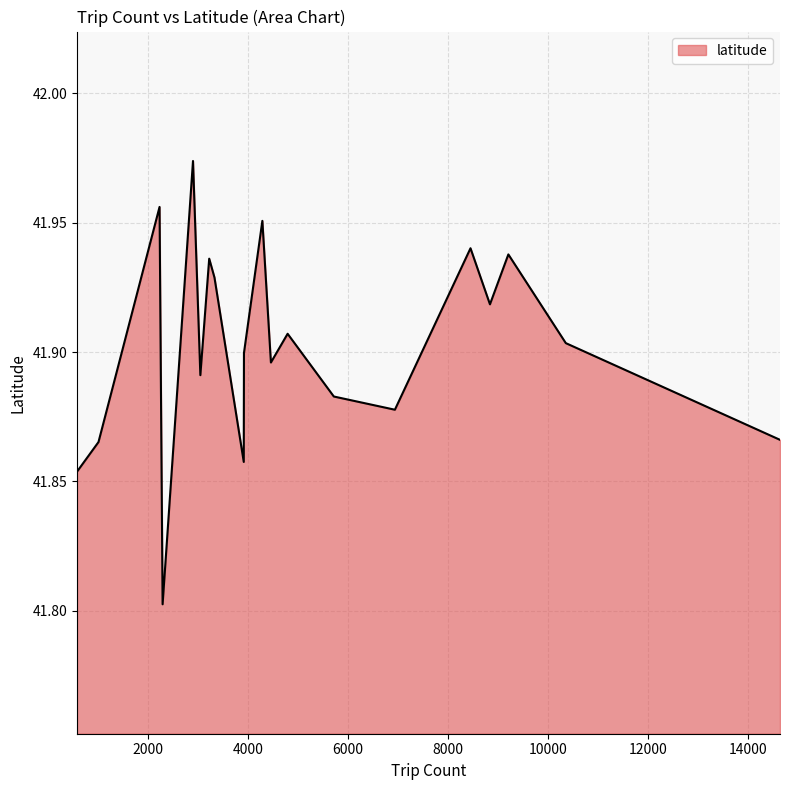

What is the difference between the maximum and minimum values?

0.2